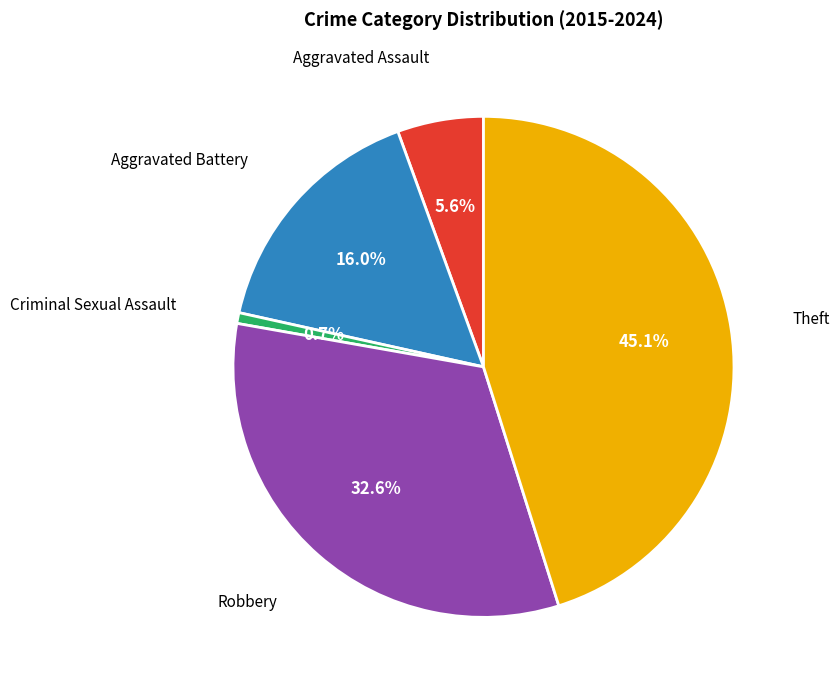

Is there any slice that represents more than half of the pie?

No